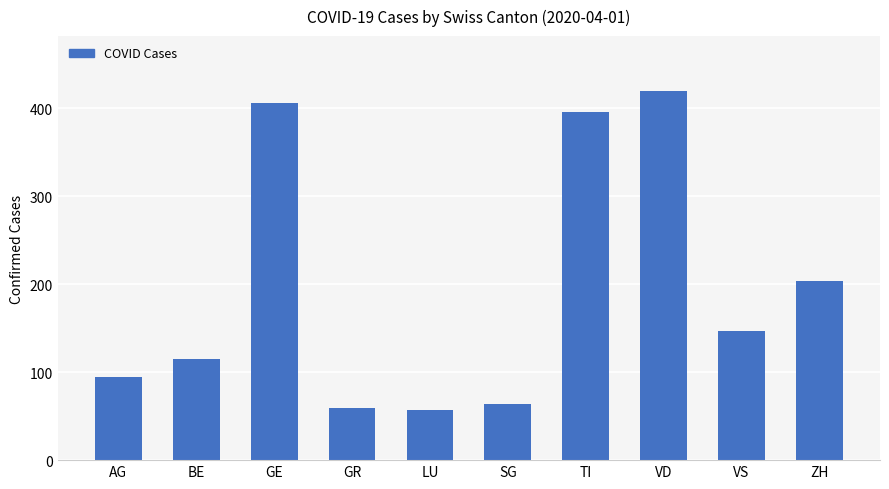

The value at VD is 419. True or false?

True